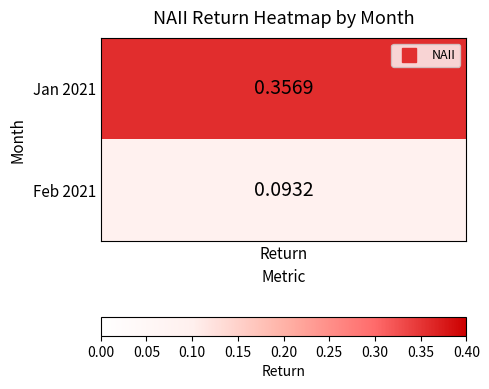

Reading left to right, list all the values displayed in this chart.

0.4	0.1